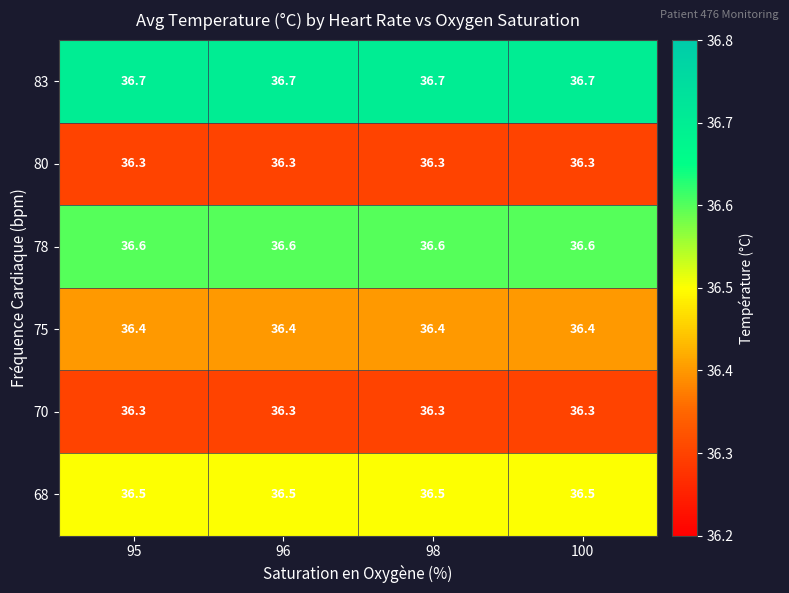

What is the average value of the 68 series?

36.5